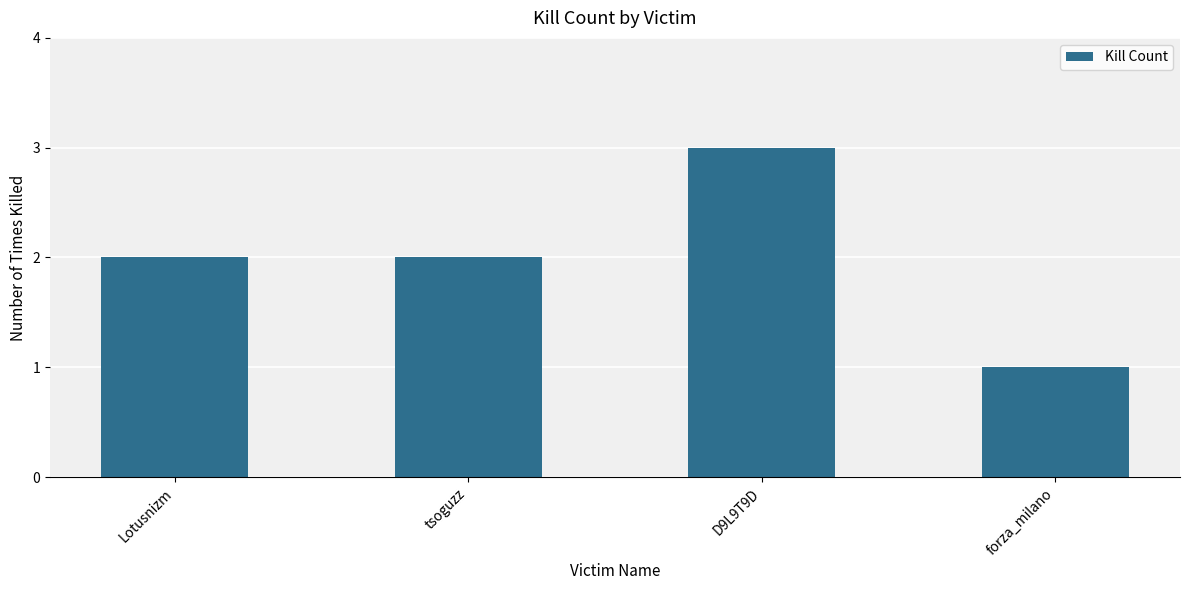

Is it true that the value at Lotusnizm is 2?

True